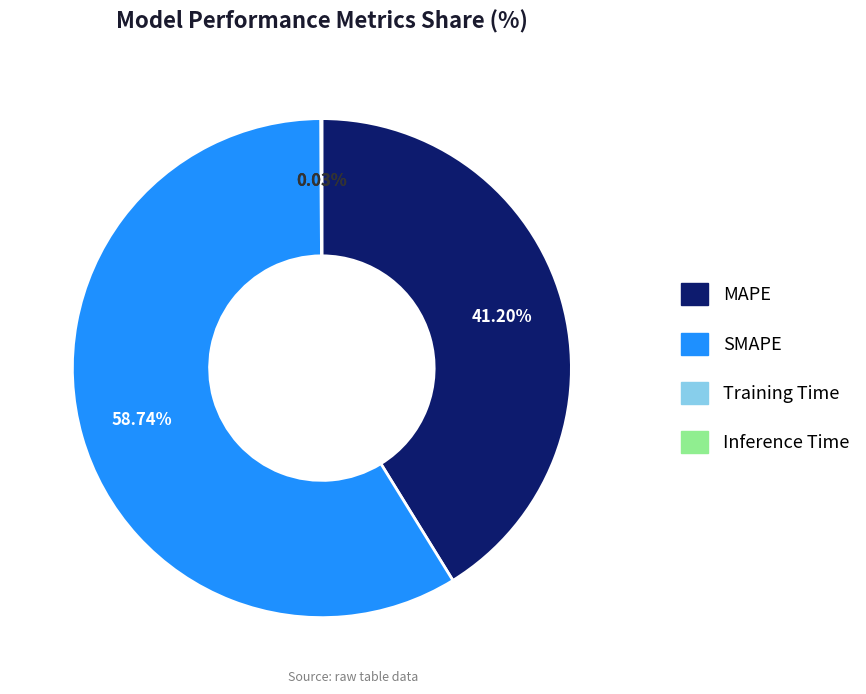

Does SMAPE represent more than half of the total?

Yes